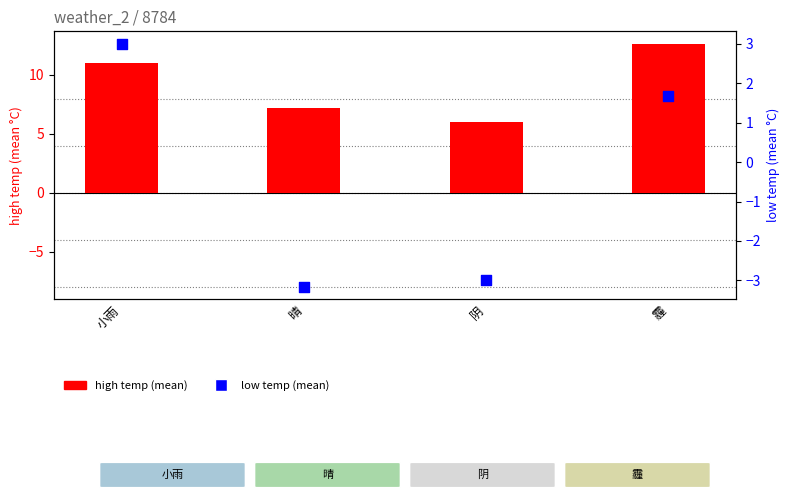

What are all the series names shown in the legend?

high temp (mean), low temp (mean)